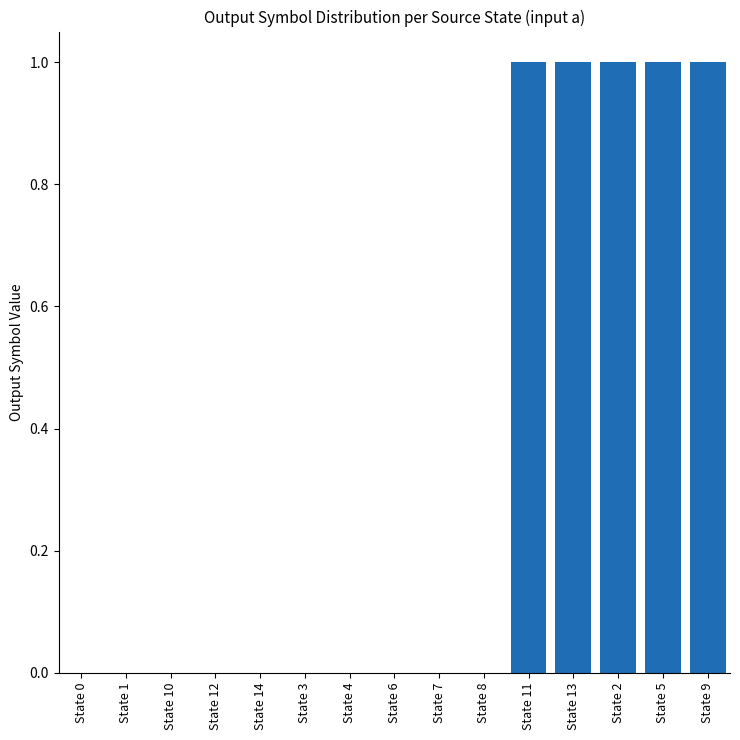

Reading right to left, transcribe all the data shown in this chart.

1	1	1	1	1	0	0	0	0	0	0	0	0	0	0